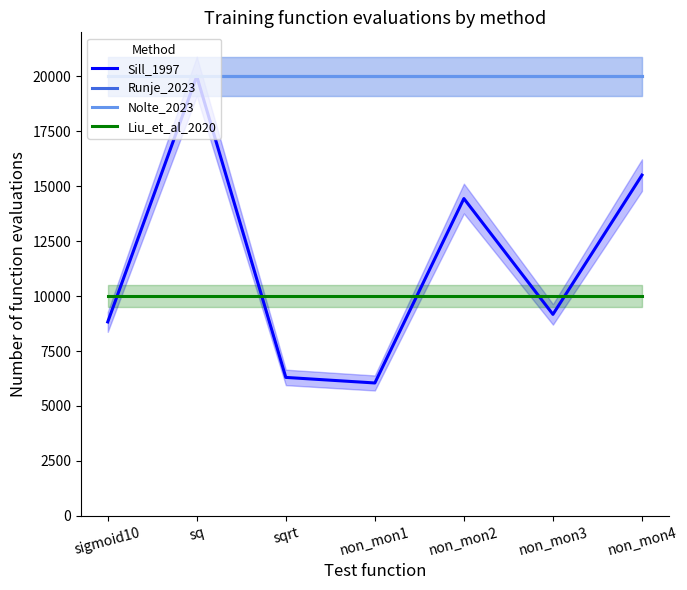

Is the value of Liu_et_al_2020 at non_mon1 greater than the value of Sill_1997 at non_mon4?

No